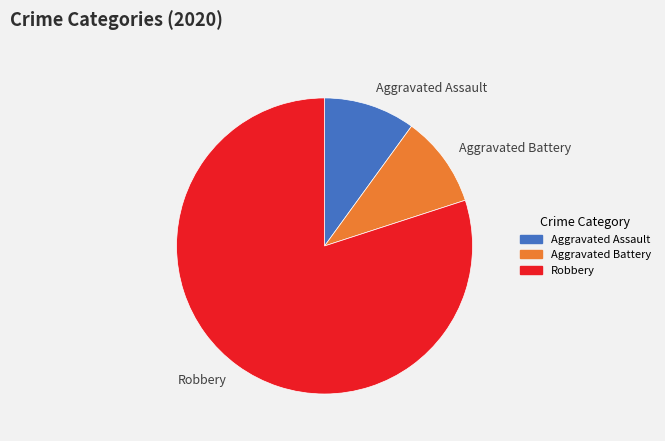

What is the ratio of the value at Robbery to the value at Aggravated Assault?

8.0